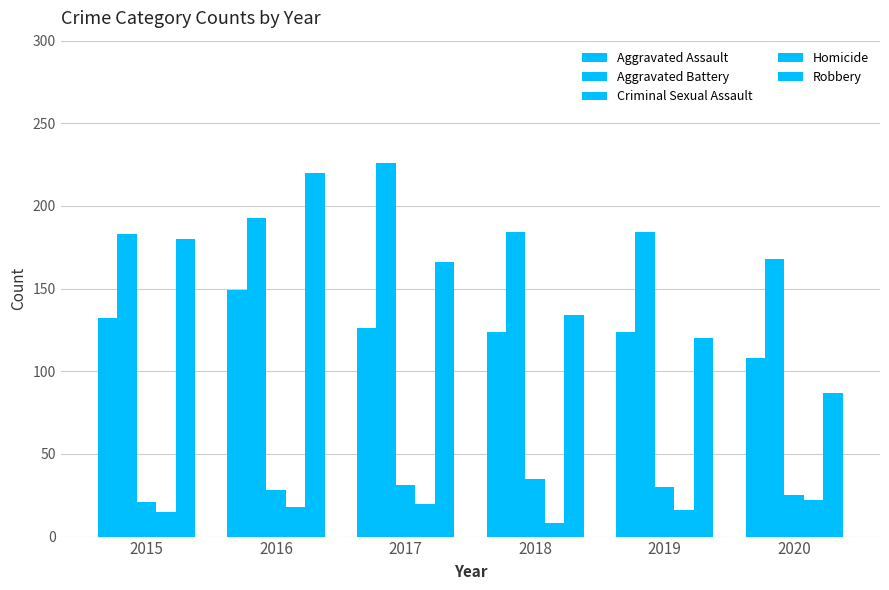

Rank the series by their maximum value, from lowest to highest.

Homicide, Criminal Sexual Assault, Aggravated Assault, Robbery, Aggravated Battery